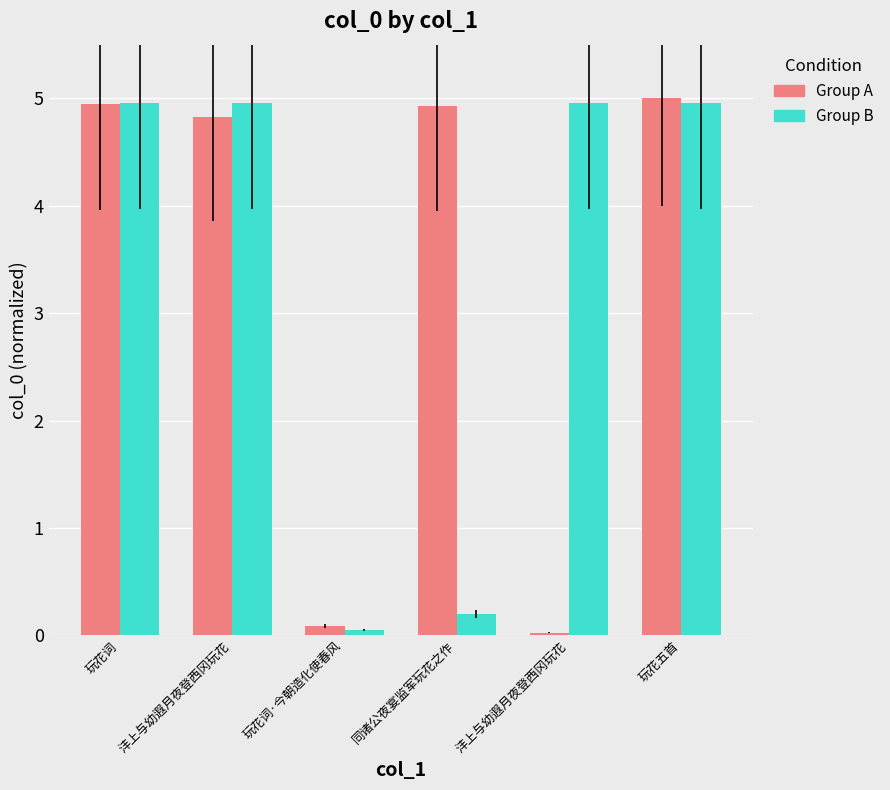

Which has a higher value, 沣上与幼遐月夜登西冈玩花 or 沣上与幼遐月夜登西冈玩花?

沣上与幼遐月夜登西冈玩花